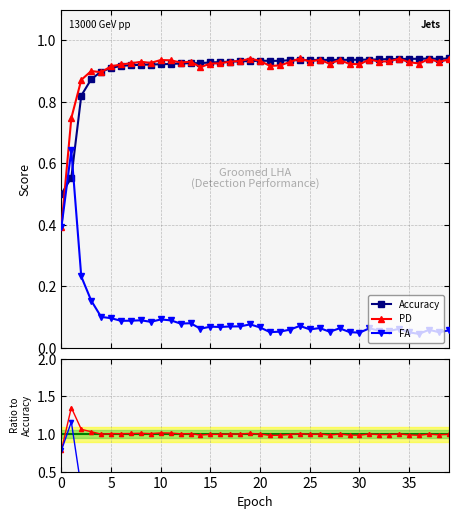

How many times do Accuracy and FA cross each other?

2